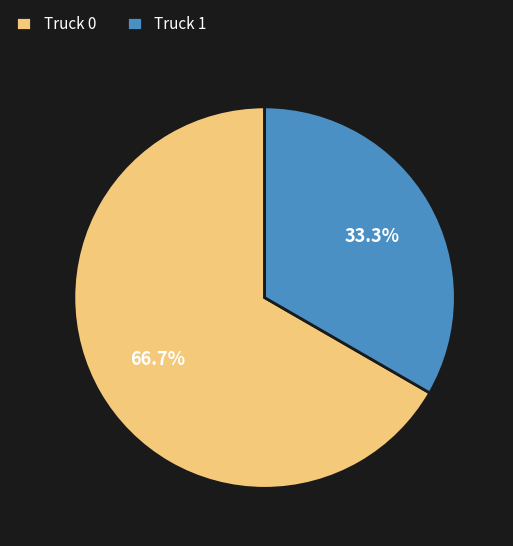

Combined, what portion of the pie is Truck 0 and Truck 1?

100.0%